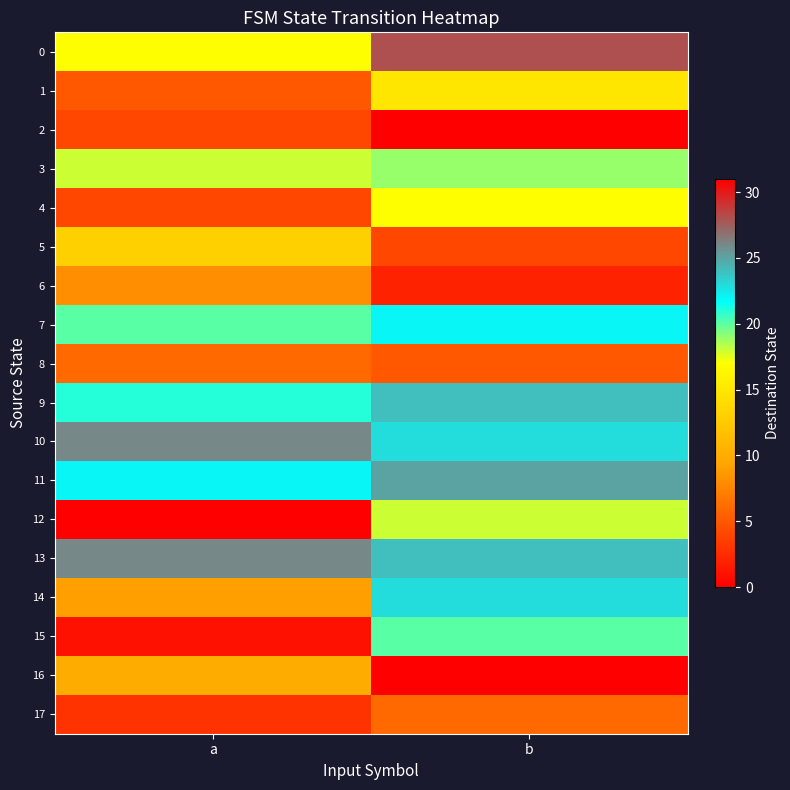

Which series has the largest total across all categories?

13